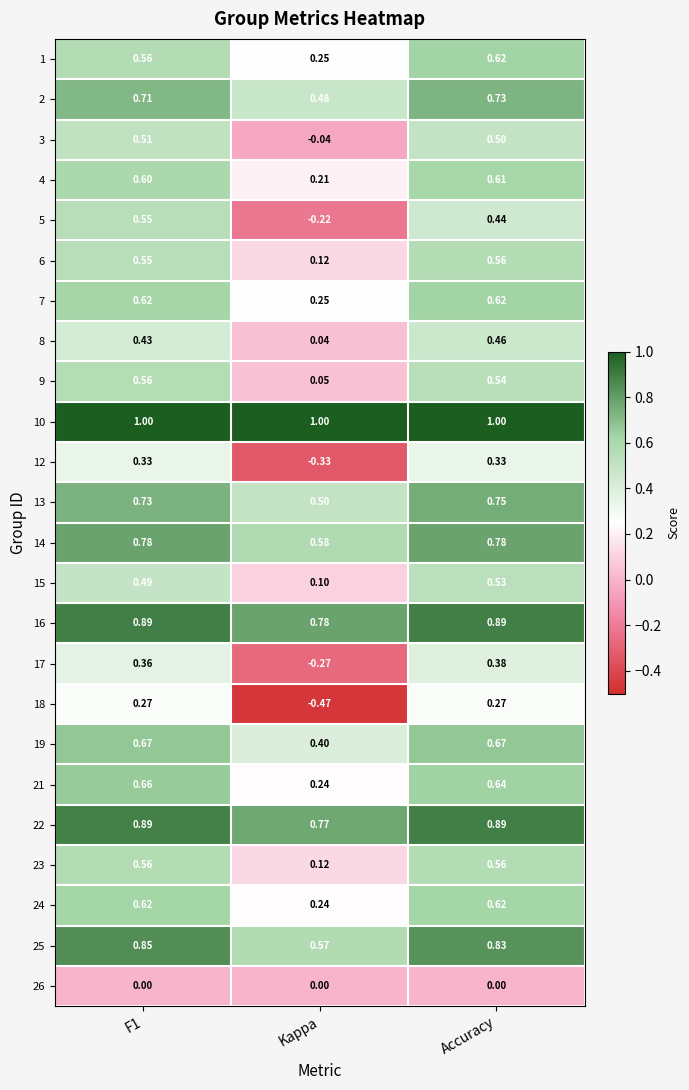

Where is 3 nearest to the value 0?

Kappa